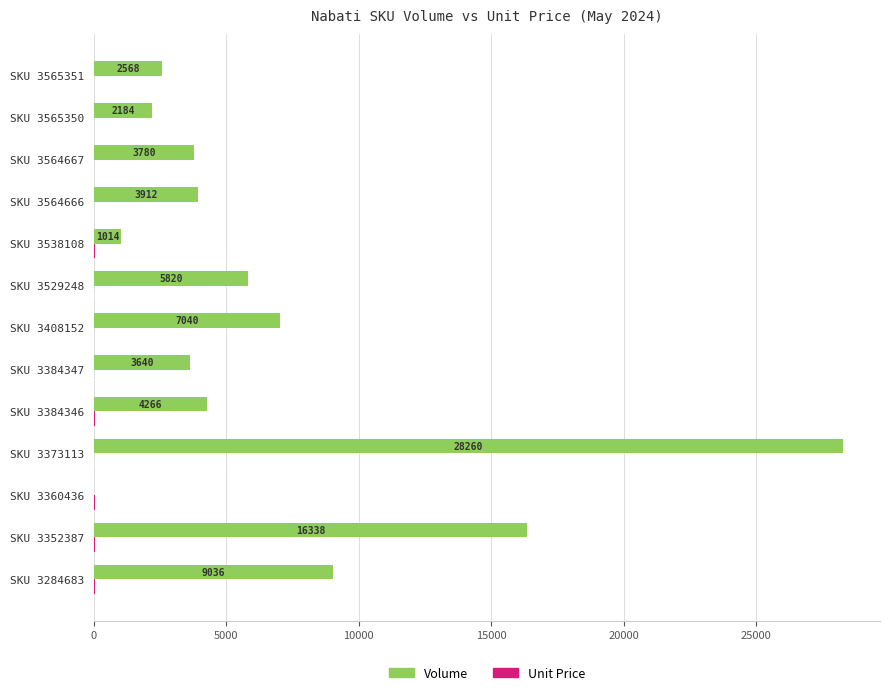

Count the number of data series in this chart.

2